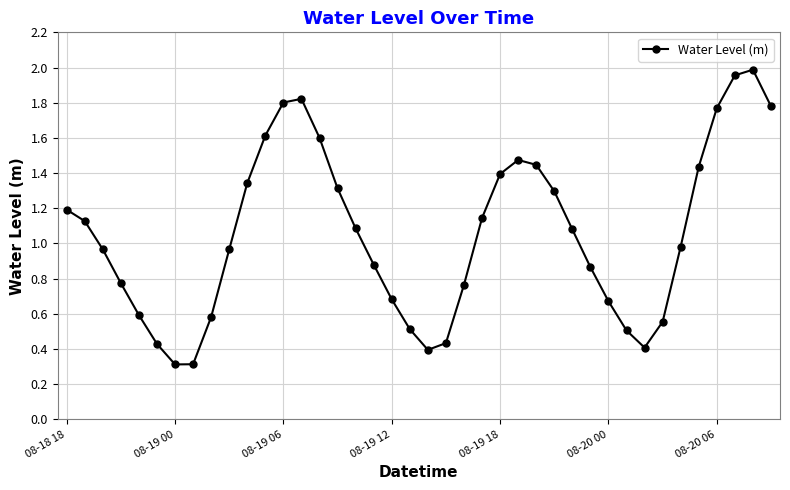

What is the sum of all values?

42.3